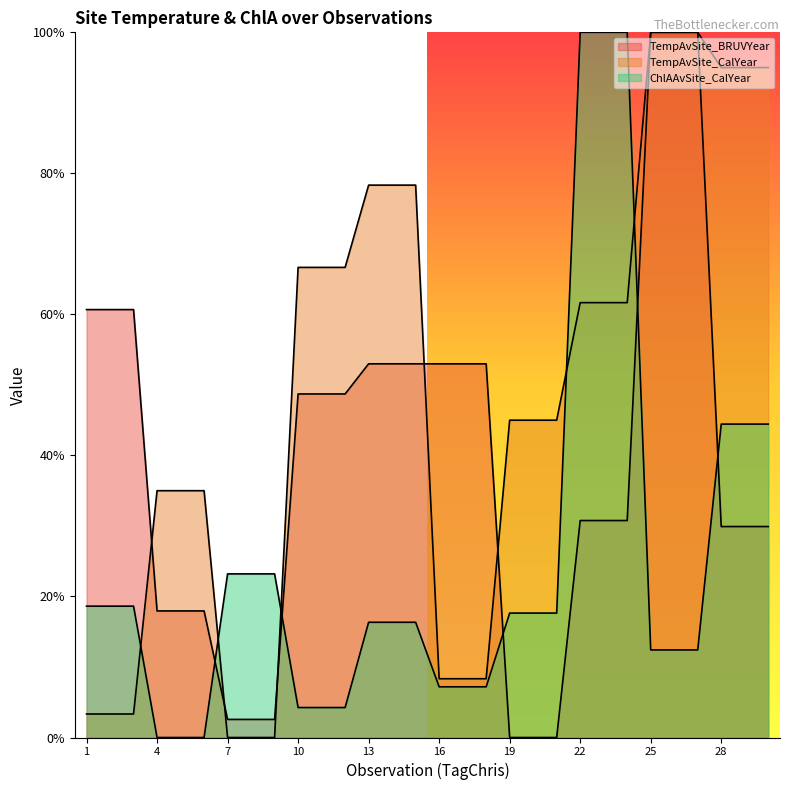

What is the difference between the highest and lowest values at 4?

0.4